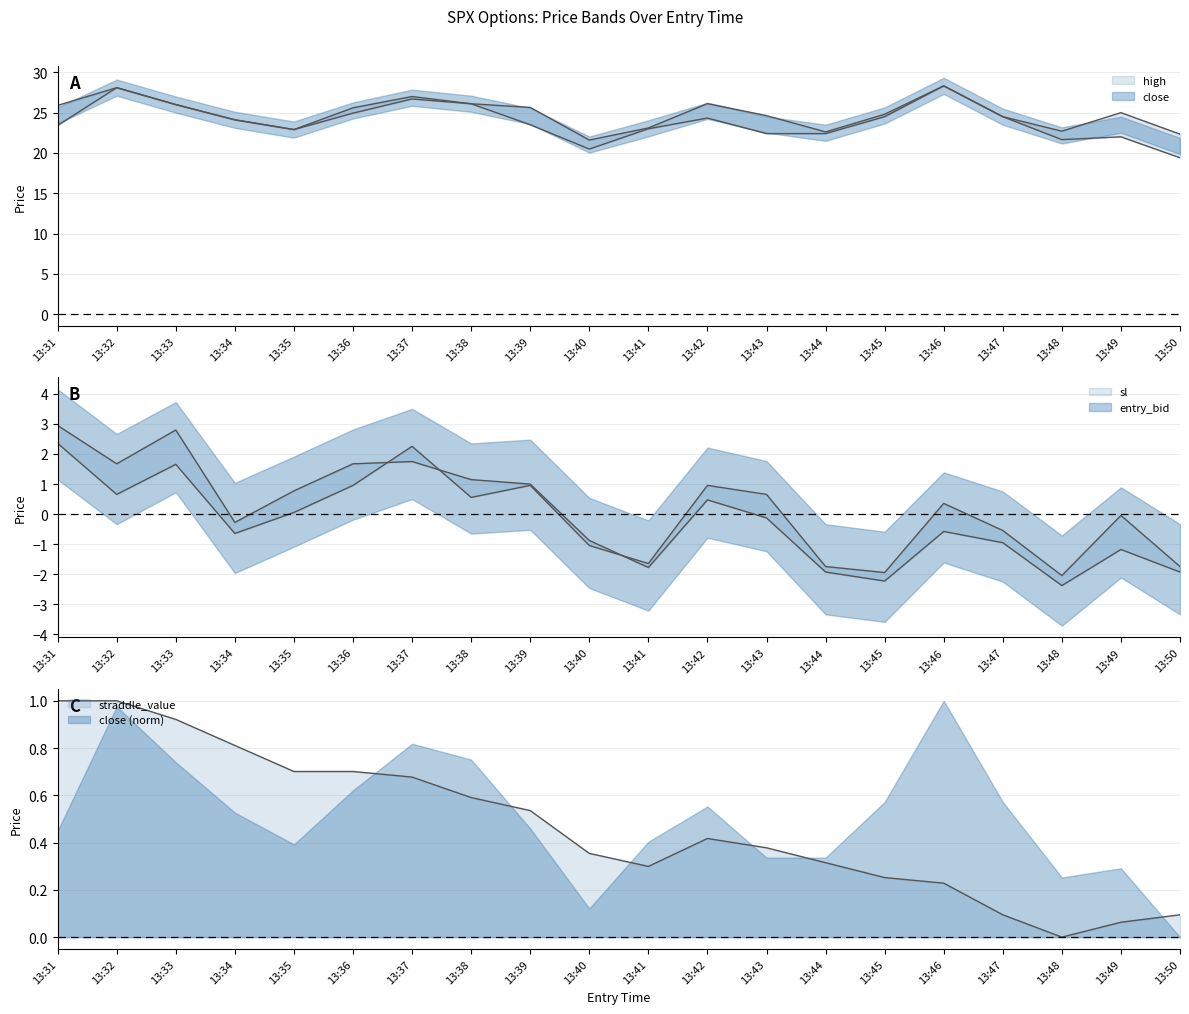

Which series has the largest range (max minus min)?

close